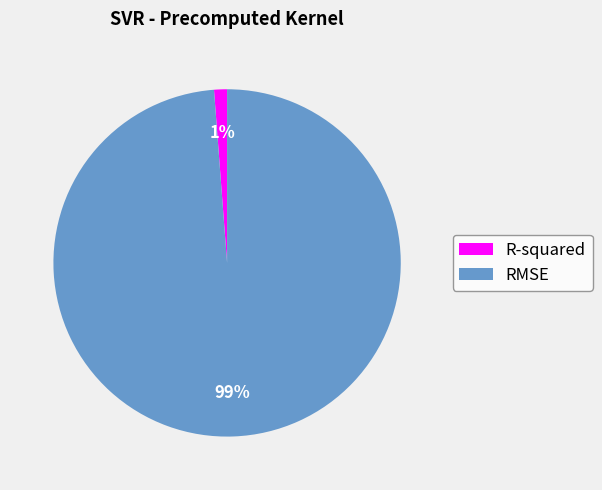

Which slice is the smallest?

R-squared